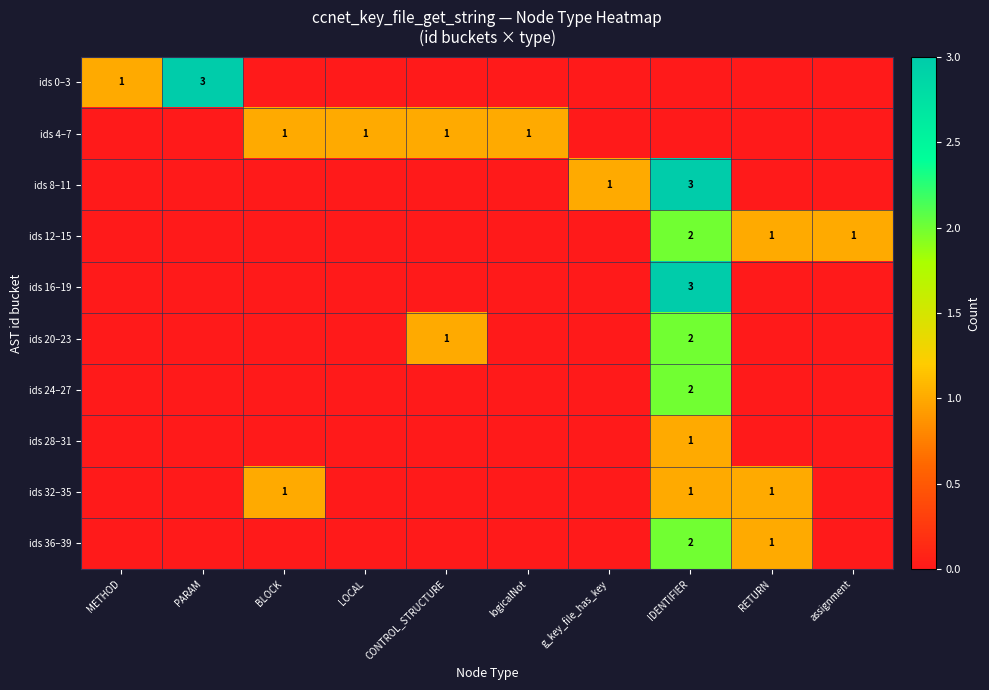

Which has a higher value, BLOCK or RETURN?

BLOCK